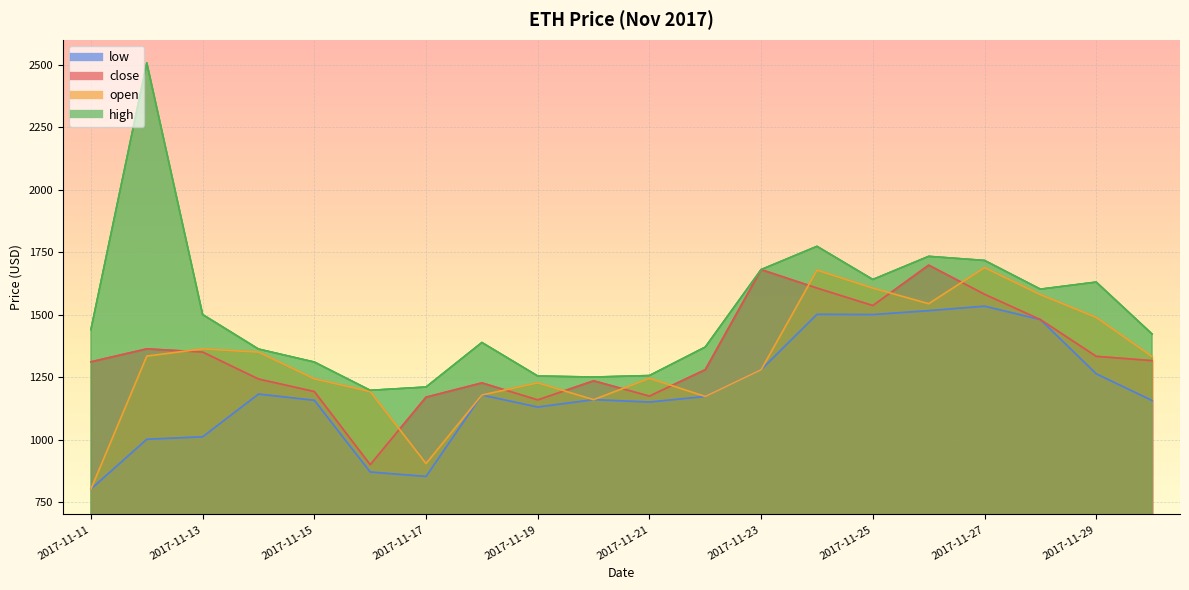

What is the total value across all series at 2017-11-24?

6558.1